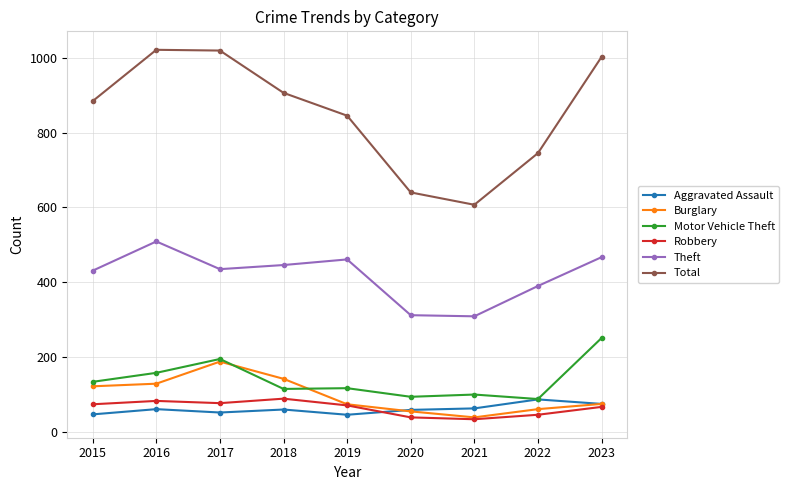

True or false: Total has more than 1 interior local peaks.

False